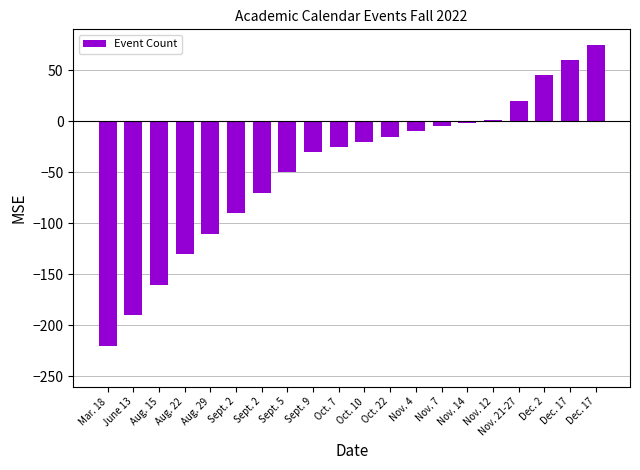

What is the label of the 6th bar from the right?

Nov. 14